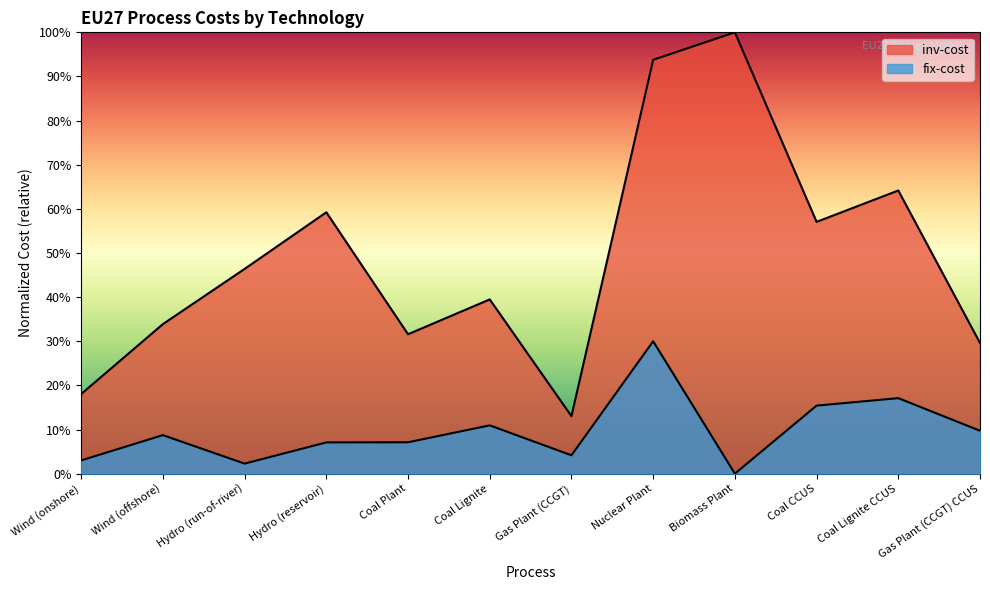

How many distinct data groups are displayed?

2